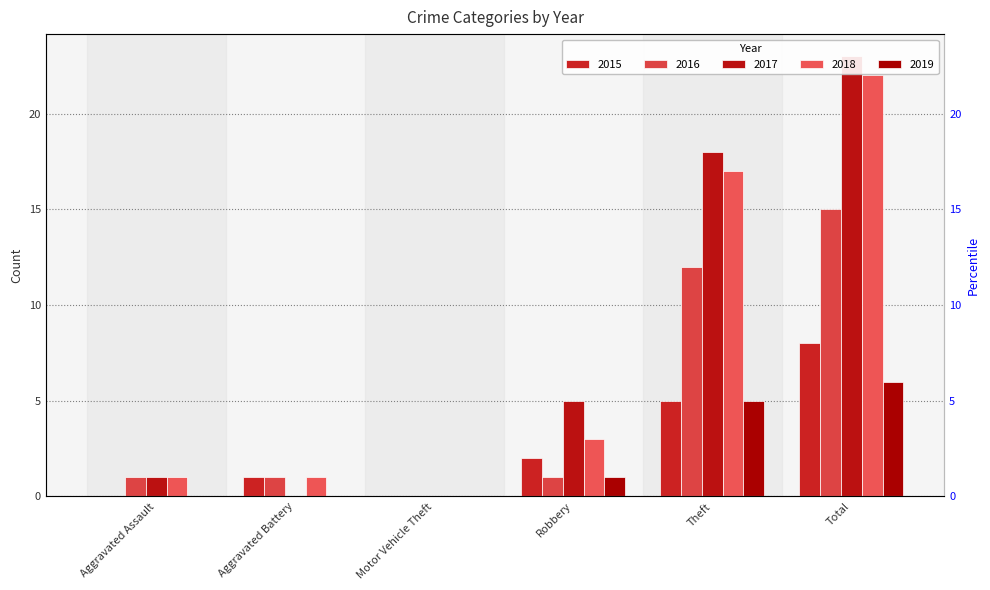

At which category is the sum across all series the highest?

Total